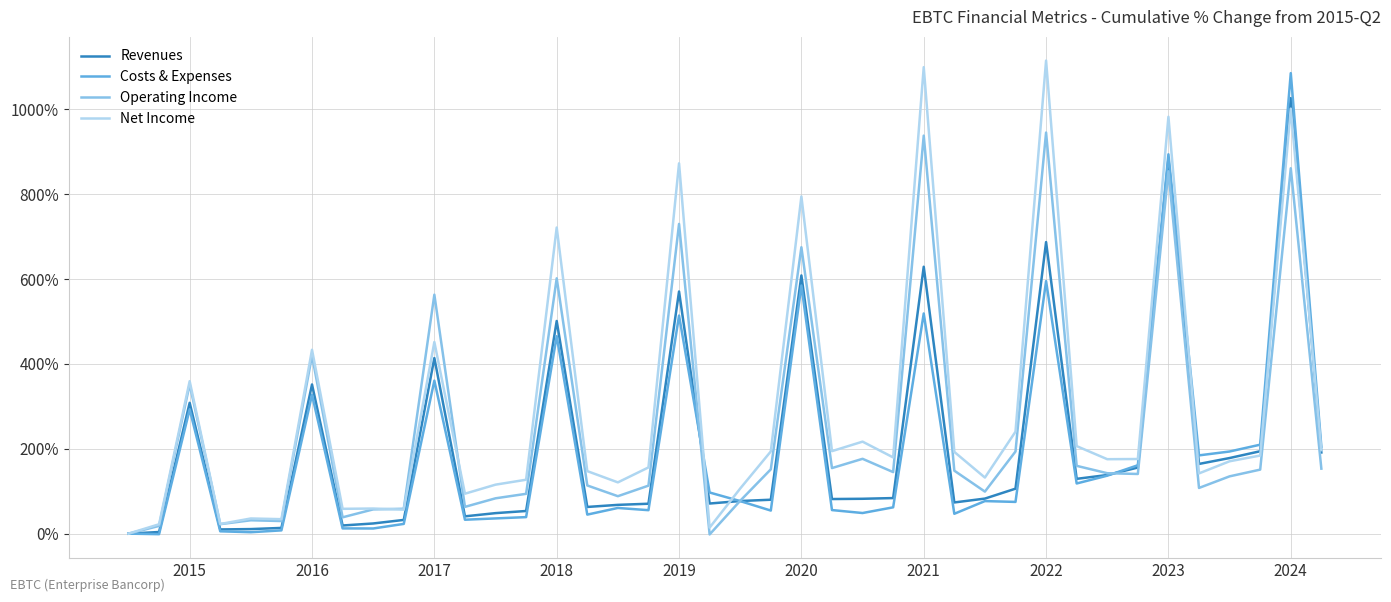

What is the greatest value displayed?

1115.2